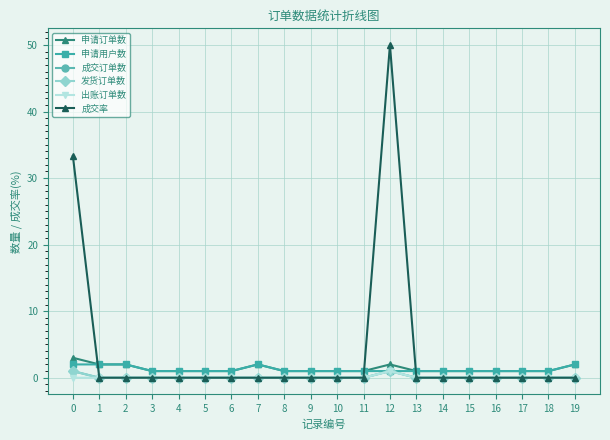

Reading right to left, list all the values displayed in this chart.

申请订单数: 19=2.0	18=1.0	17=1.0	16=1.0	15=1.0	14=1.0	13=1.0	12=2.0	11=1.0	10=1.0	9=1.0	8=1.0	7=2.0	6=1.0	5=1.0	4=1.0	3=1.0	2=2.0	1=2.0	0=3.0
申请用户数: 19=2.0	18=1.0	17=1.0	16=1.0	15=1.0	14=1.0	13=1.0	12=1.0	11=1.0	10=1.0	9=1.0	8=1.0	7=2.0	6=1.0	5=1.0	4=1.0	3=1.0	2=2.0	1=2.0	0=2.0
成交订单数: 19=0.0	18=0.0	17=0.0	16=0.0	15=0.0	14=0.0	13=0.0	12=1.0	11=0.0	10=0.0	9=0.0	8=0.0	7=0.0	6=0.0	5=0.0	4=0.0	3=0.0	2=0.0	1=0.0	0=1.0
发货订单数: 19=0.0	18=0.0	17=0.0	16=0.0	15=0.0	14=0.0	13=0.0	12=1.0	11=0.0	10=0.0	9=0.0	8=0.0	7=0.0	6=0.0	5=0.0	4=0.0	3=0.0	2=0.0	1=0.0	0=1.0
出账订单数: 19=0.0	18=0.0	17=0.0	16=0.0	15=0.0	14=0.0	13=0.0	12=1.0	11=0.0	10=0.0	9=0.0	8=0.0	7=0.0	6=0.0	5=0.0	4=0.0	3=0.0	2=0.0	1=0.0	0=0.0
成交率: 19=0.0	18=0.0	17=0.0	16=0.0	15=0.0	14=0.0	13=0.0	12=50.0	11=0.0	10=0.0	9=0.0	8=0.0	7=0.0	6=0.0	5=0.0	4=0.0	3=0.0	2=0.0	1=0.0	0=33.3